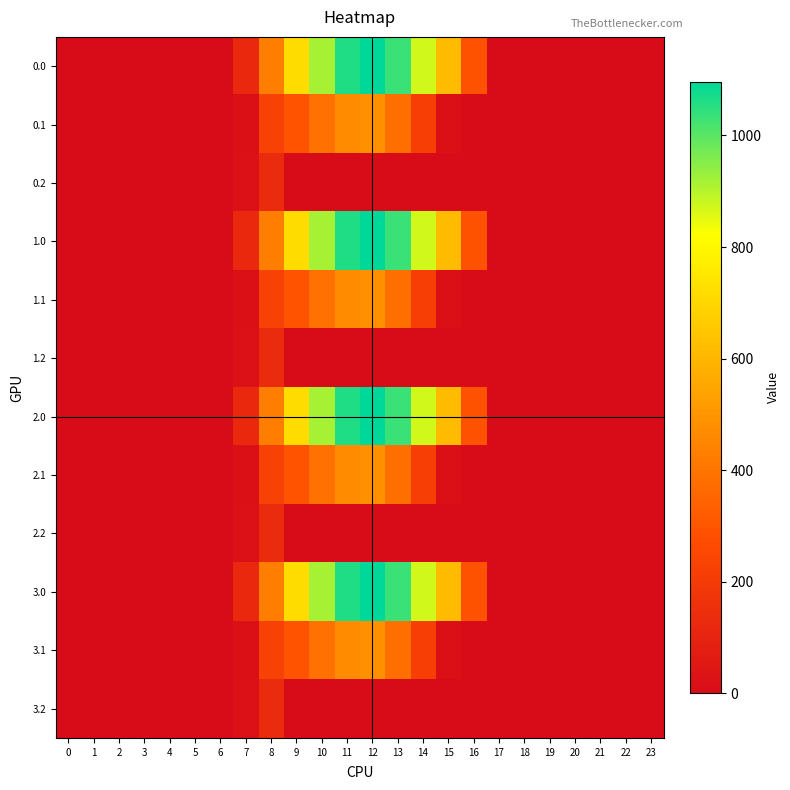

At which category does the chart reach its peak across all series?

12